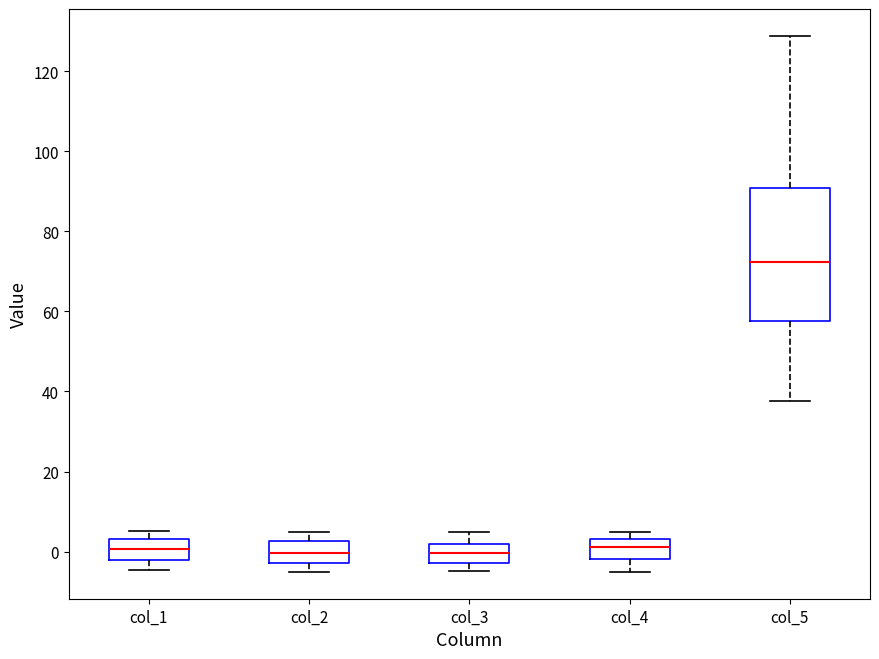

Comparing the boxes themselves (not the whiskers), which one is the tallest?

col_5